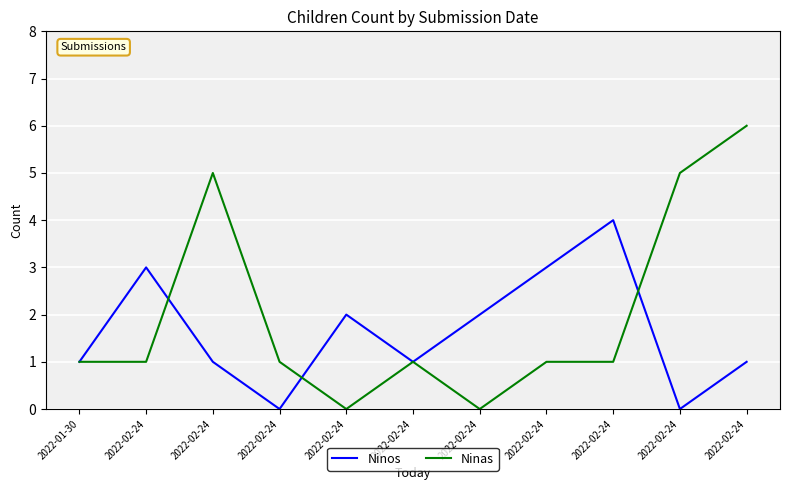

What are all the series names shown in the legend?

Ninos, Ninas